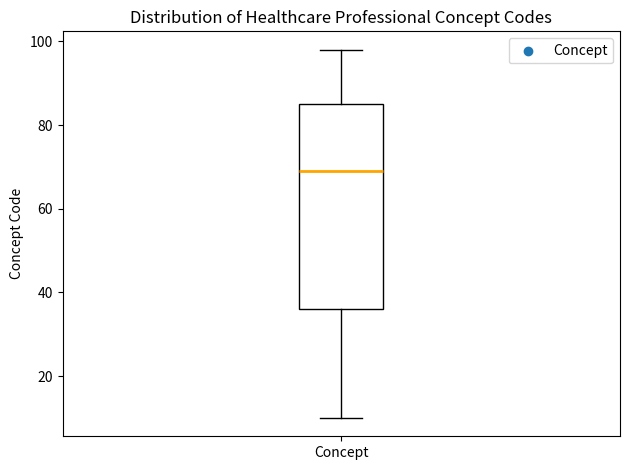

Transcribe this box plot: give where the median line is, the range the box spans, and where the two whiskers end, as read against the y-axis. The values are not printed on the chart, so give them approximately, as read against the axis.

median 70, box 36 to 86, whiskers 10 to 98